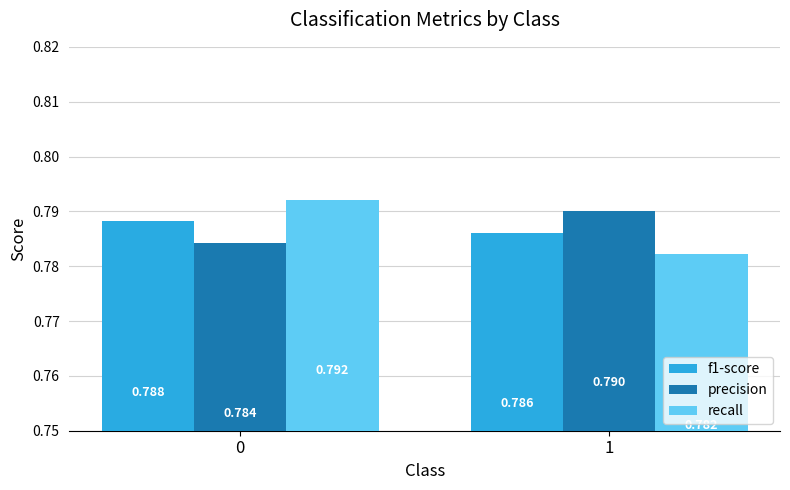

Between 0 and 1, which series saw the biggest shift?

recall